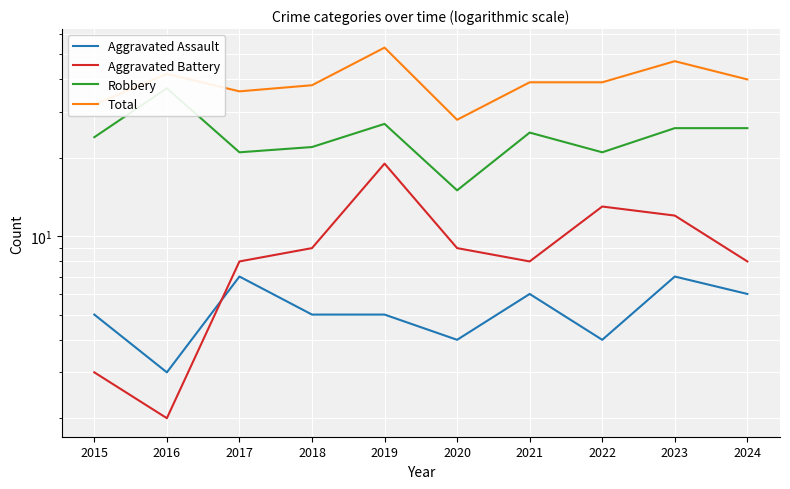

Which series has the largest total across all categories?

Total